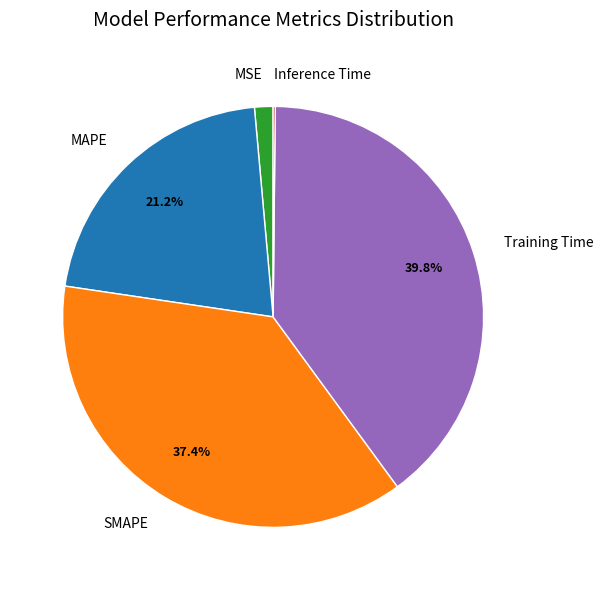

Does SMAPE account for over 50% of the chart?

No